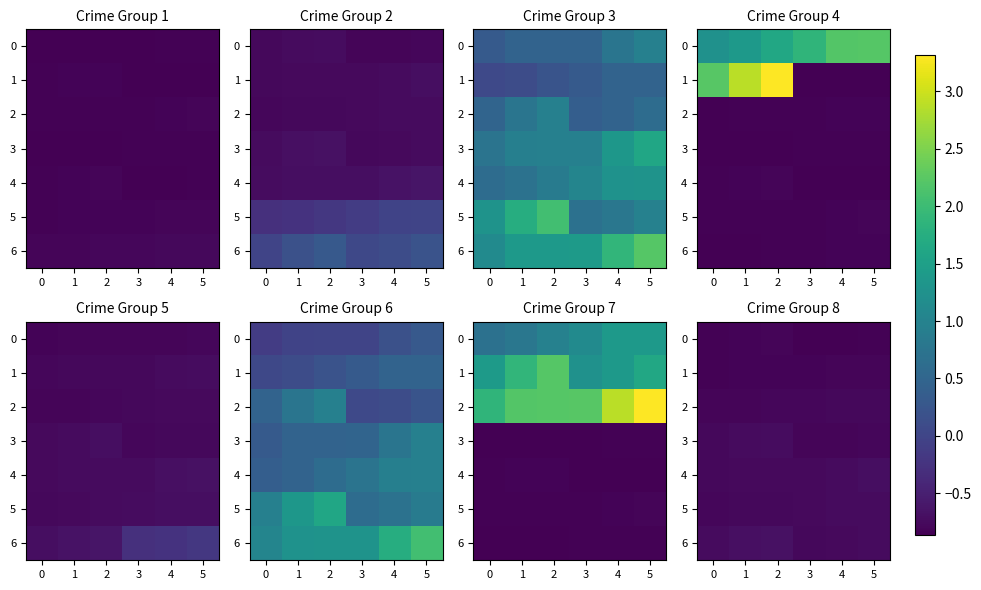

Which series has the largest total across all categories?

6